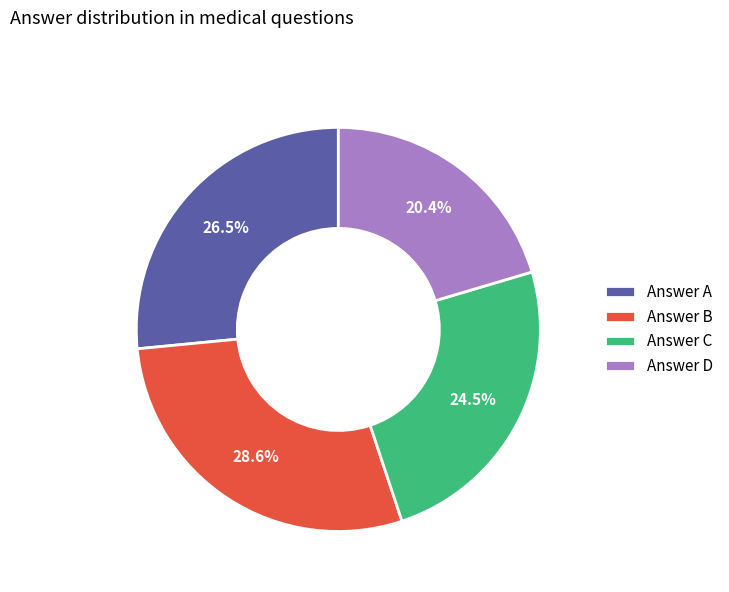

To the nearest percent, what is the difference between the largest and smallest slice percentages?

8%